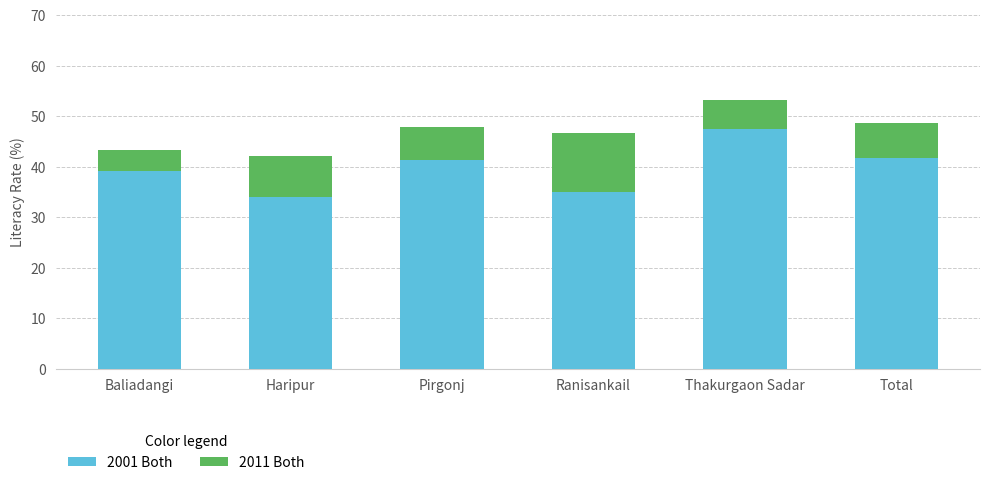

What is the total value across all series at Haripur?

42.1